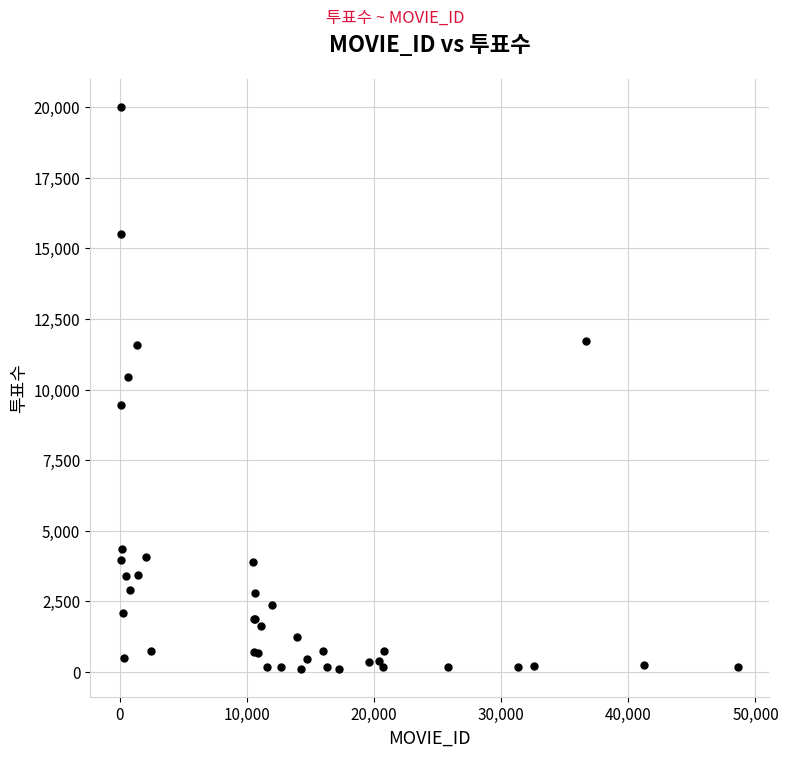

What Y value in the scatter plot is closest to 10066?

10453